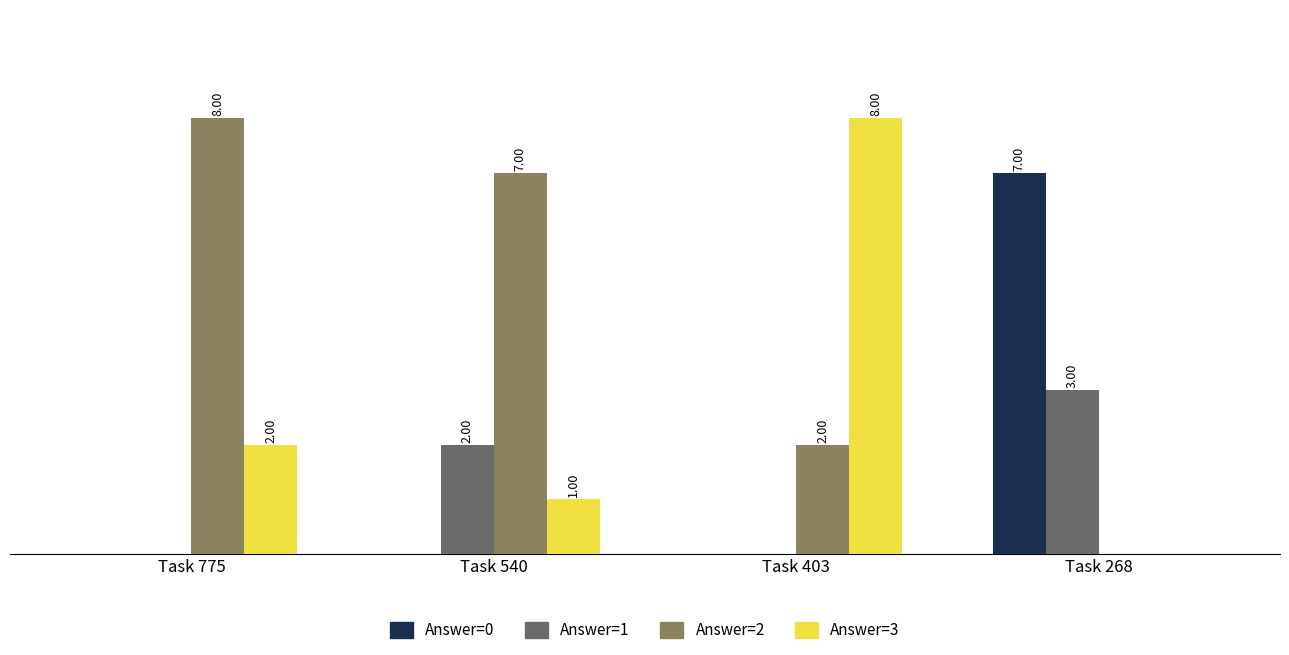

Is the value of Answer=2 at Task 403 greater than the value of Answer=3 at Task 540?

Yes